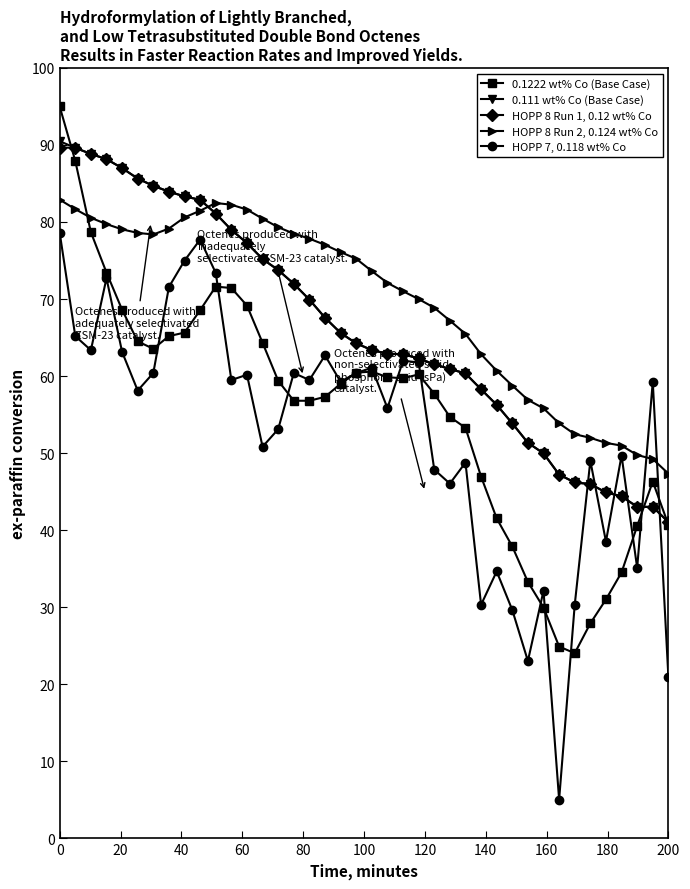

What is the value of the 0.111 wt% Co (Base Case) point at the 25th from the left?

61.5